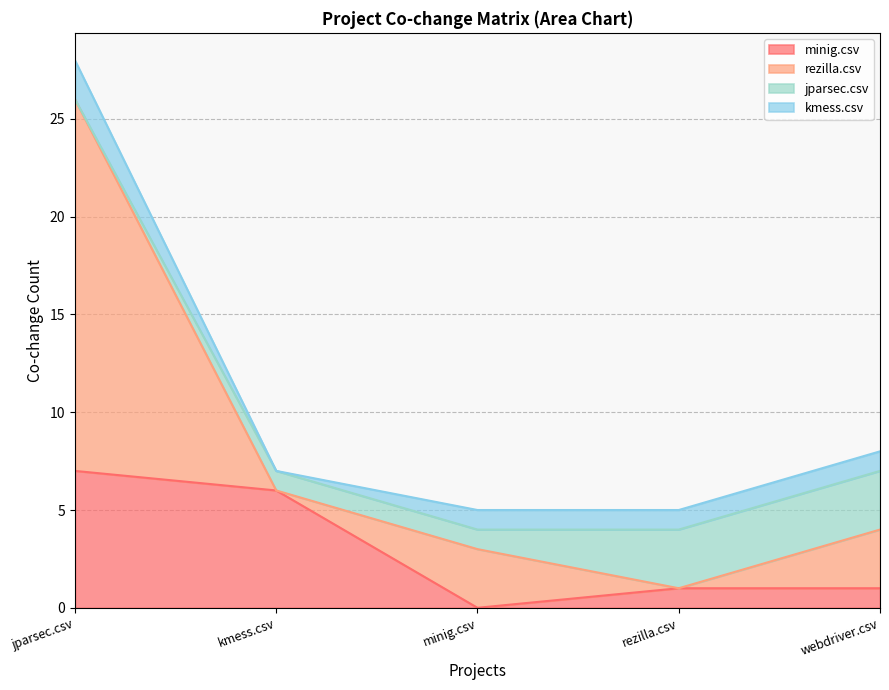

Reading left to right, transcribe all the data shown in this chart.

minig.csv: 7	6	0	1	1
rezilla.csv: 19	0	3	0	3
jparsec.csv: 0	1	1	3	3
kmess.csv: 2	0	1	1	1